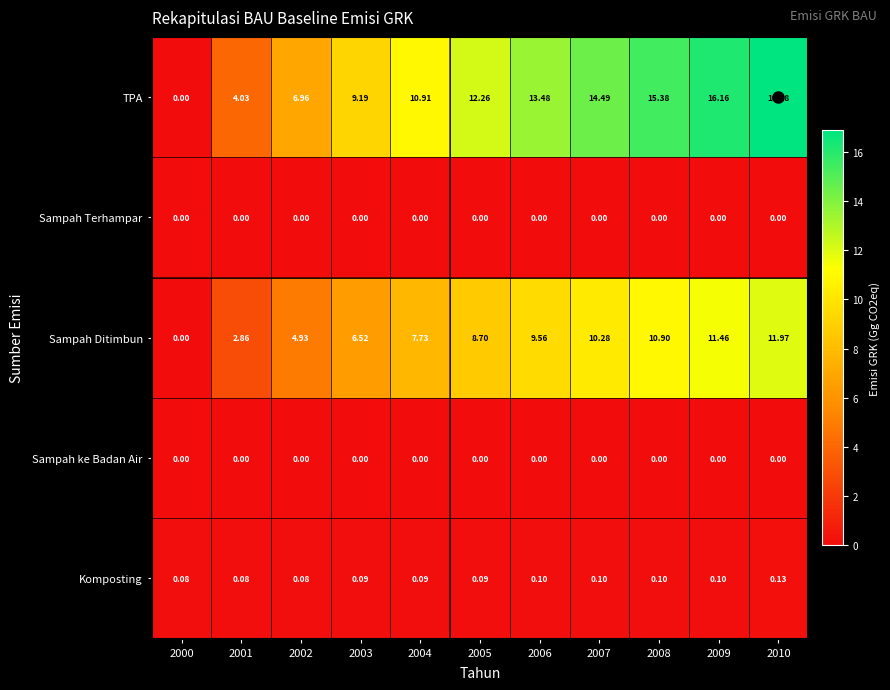

Which series has the widest spread of values?

TPA